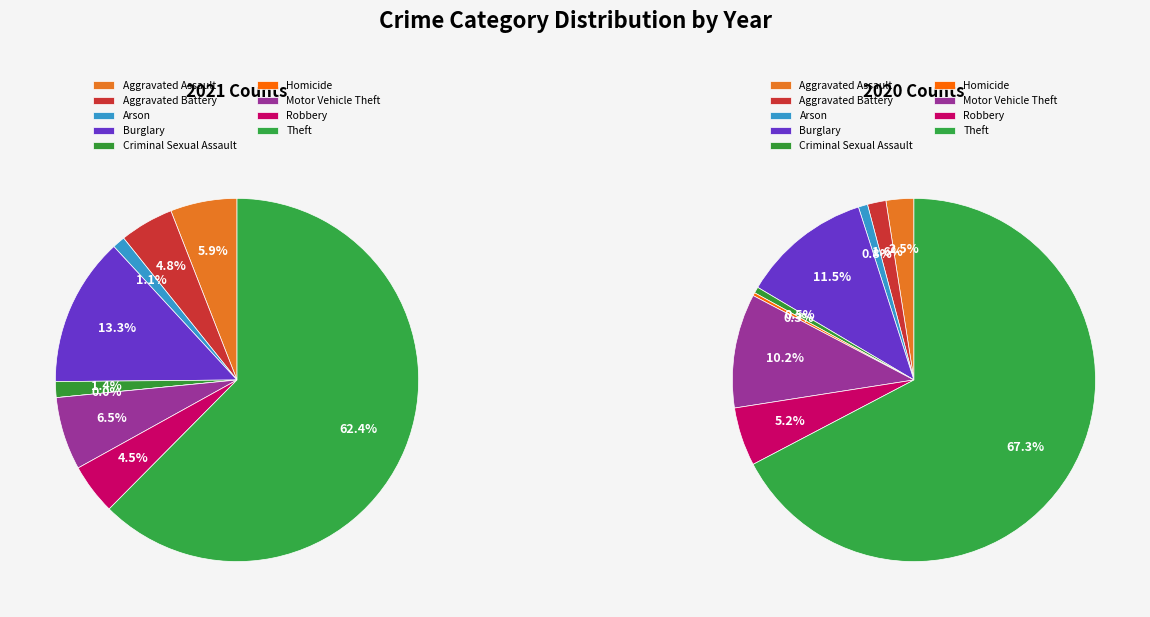

How much of the chart is everything except Arson?

98.9%